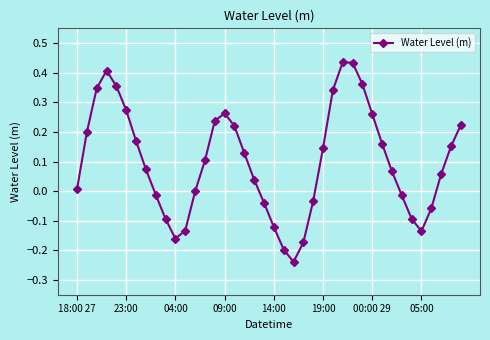

How many interior local peaks (higher than both neighbors) does the data have?

3